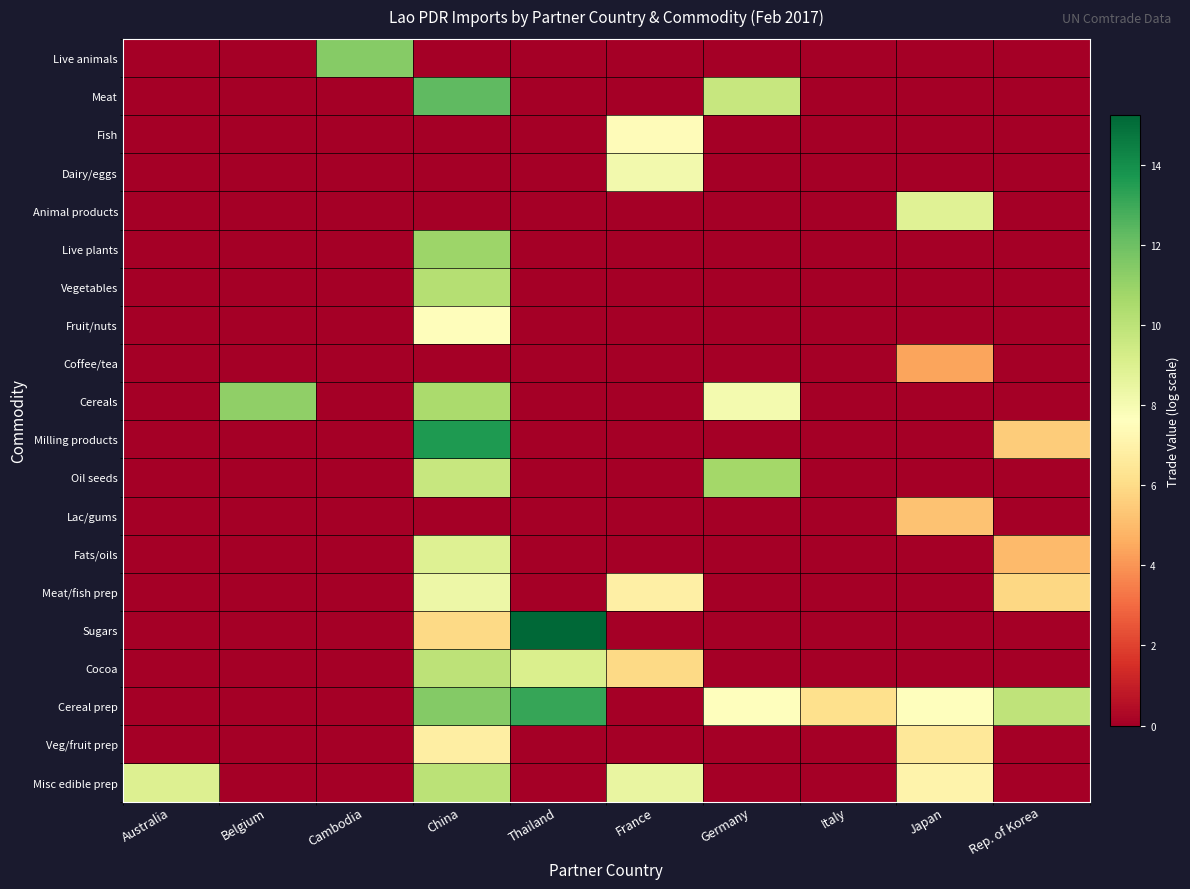

At how many categories does at least one series exceed 9?

6